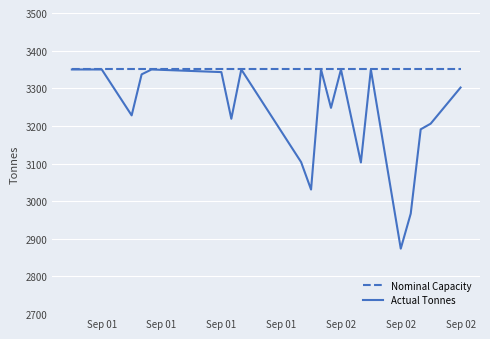

What is the highest value of the Nominal Capacity series?

3350